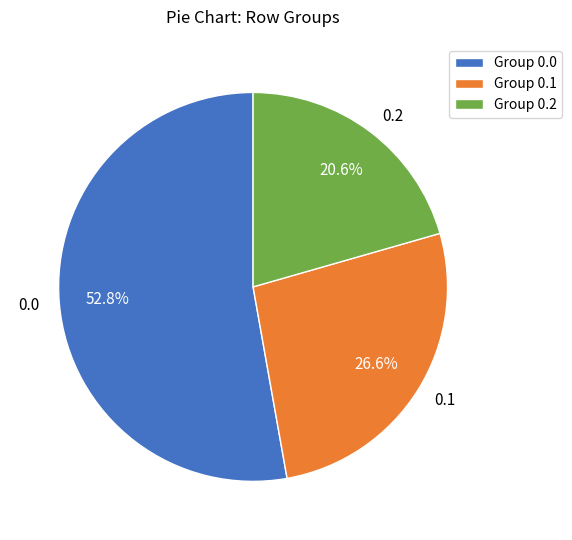

Do 0.0 and 0.2 together represent more than half of the pie?

Yes